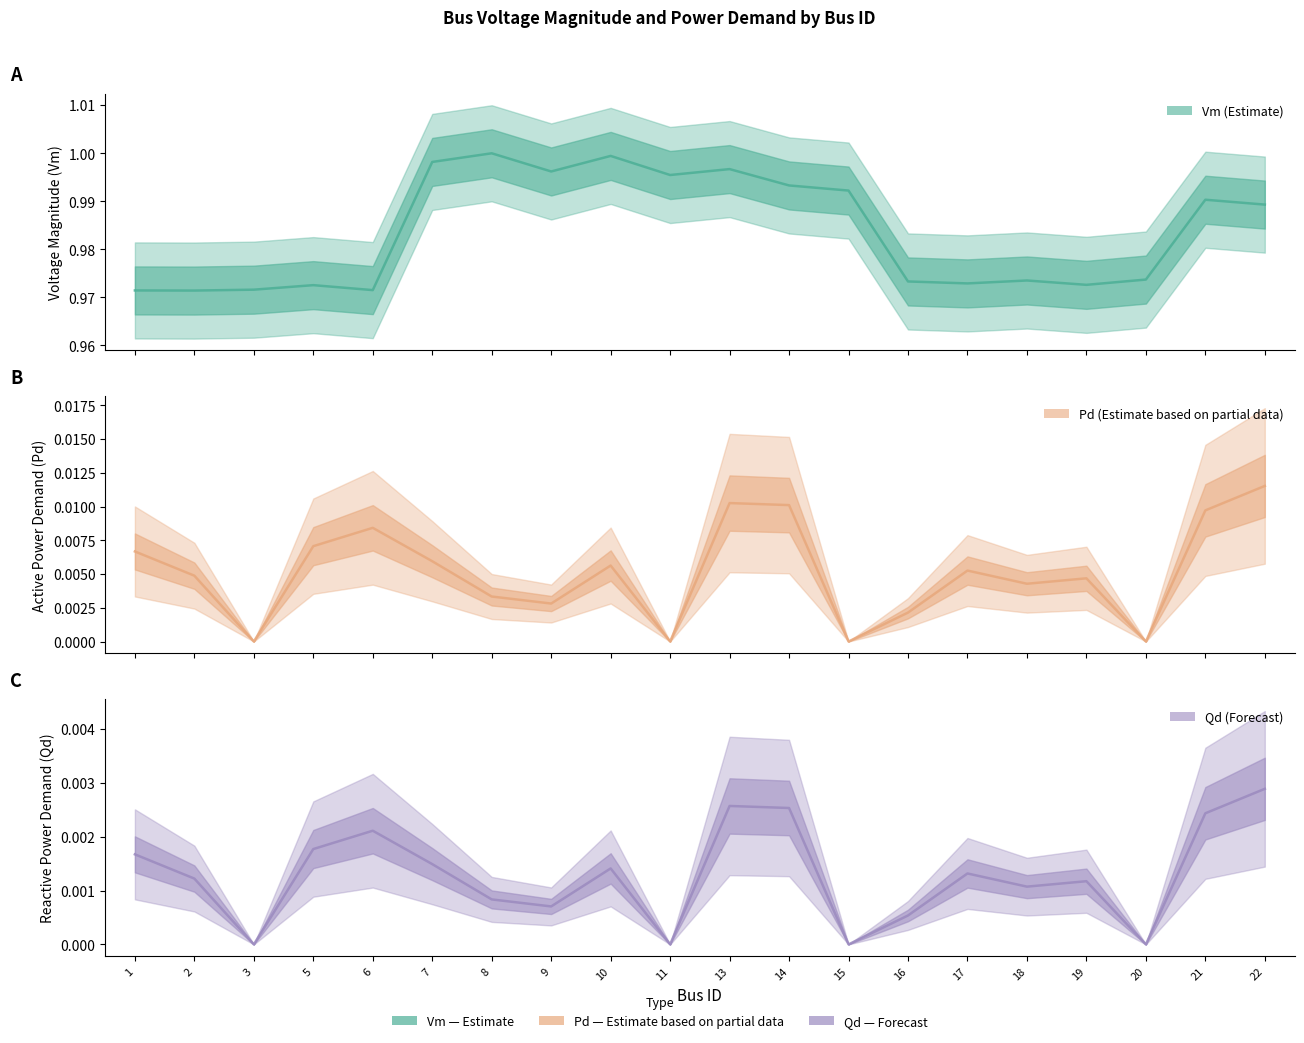

What is the value of the Vm point at the 13th from the left?

1.0